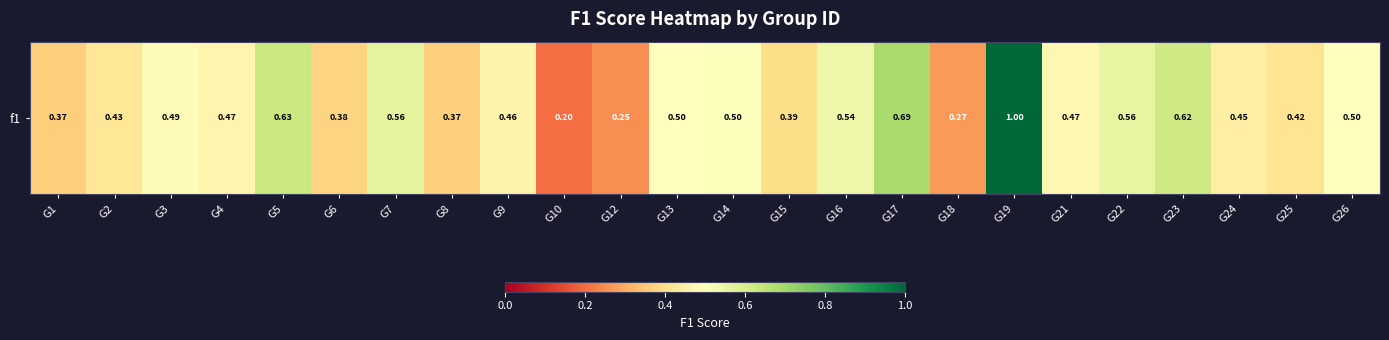

Reading right to left, what are all the values shown in this chart?

G26=0.5	G25=0.4	G24=0.4	G23=0.6	G22=0.6	G21=0.5	G19=1.0	G18=0.3	G17=0.7	G16=0.5	G15=0.4	G14=0.5	G13=0.5	G12=0.2	G10=0.2	G9=0.5	G8=0.4	G7=0.6	G6=0.4	G5=0.6	G4=0.5	G3=0.5	G2=0.4	G1=0.4